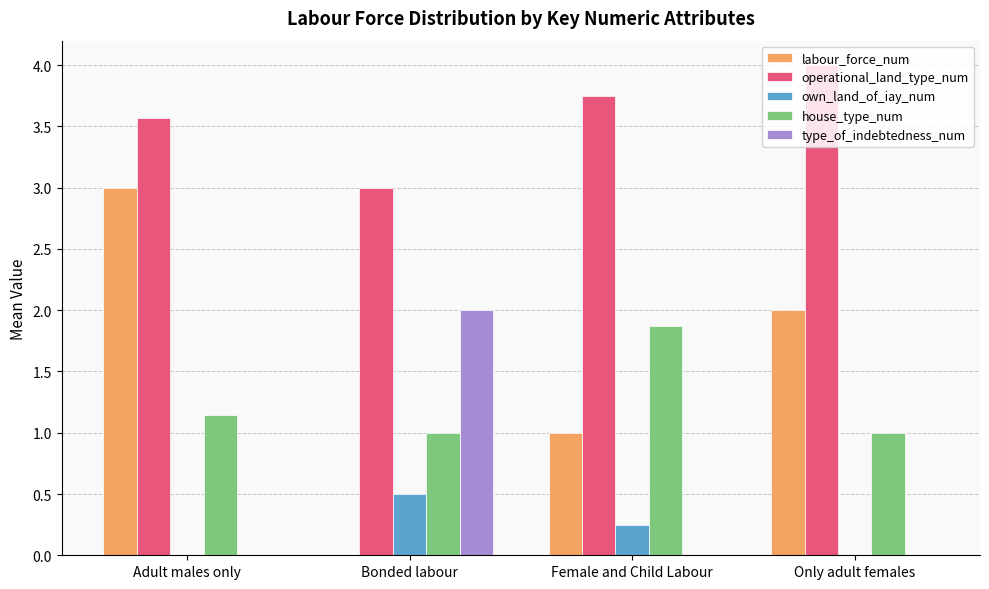

Between Adult males only and Only adult females, which series saw the biggest shift?

labour_force_num